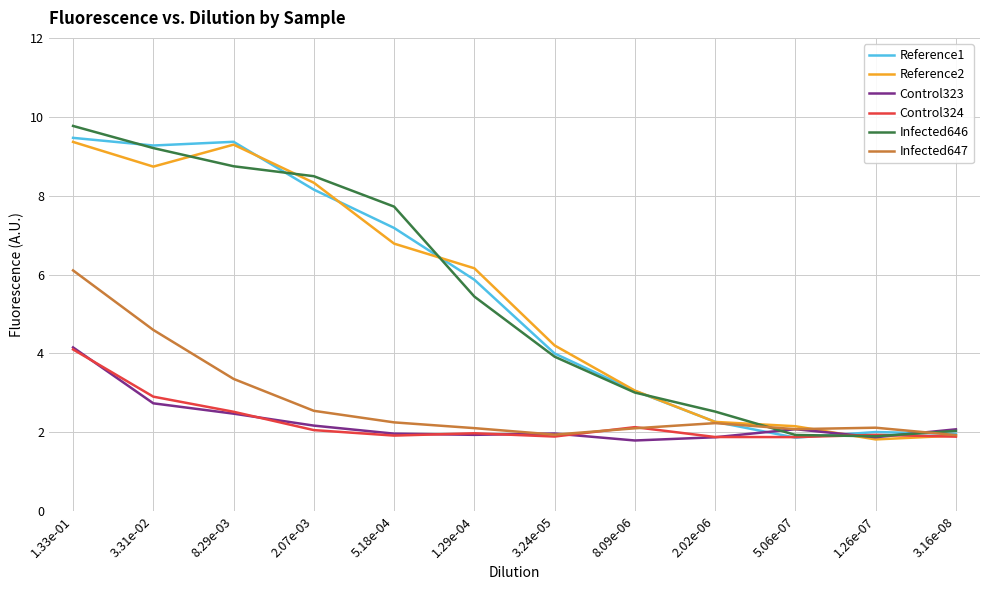

The Reference2 series shows 3.2 at 1.33e-01. True or false?

False